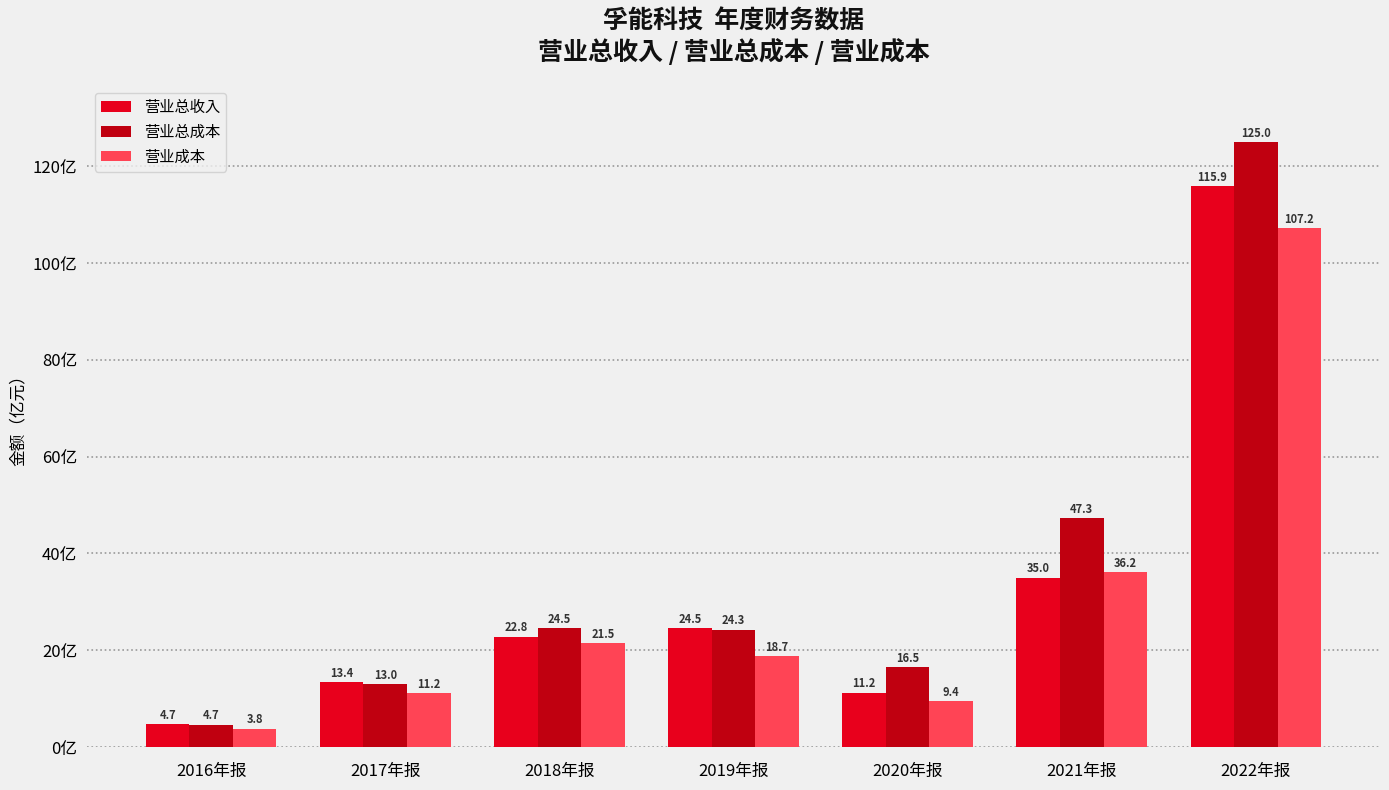

Reading right to left, transcribe all the data shown in this chart.

营业总收入: 115.9	35.0	11.2	24.5	22.8	13.4	4.7
营业总成本: 125.0	47.3	16.5	24.3	24.5	13.0	4.7
营业成本: 107.2	36.2	9.4	18.7	21.5	11.2	3.8